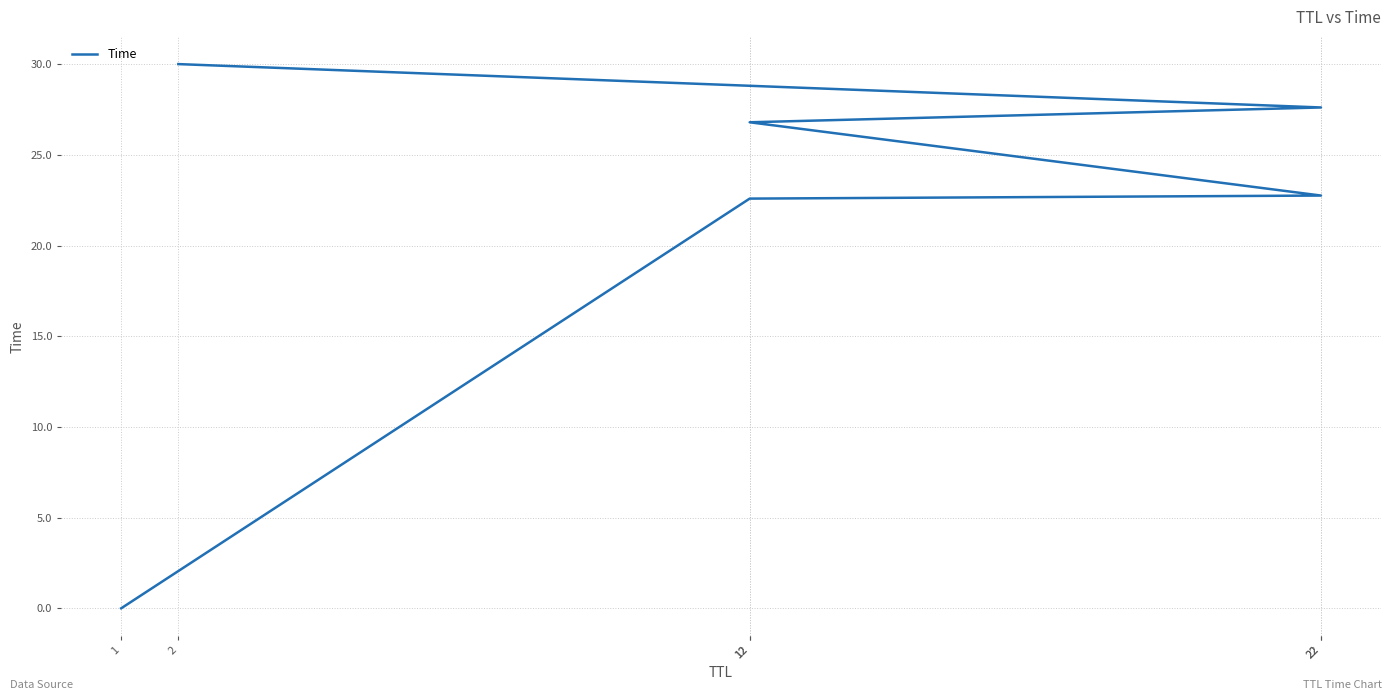

At which category does the chart reach its peak across all series?

2